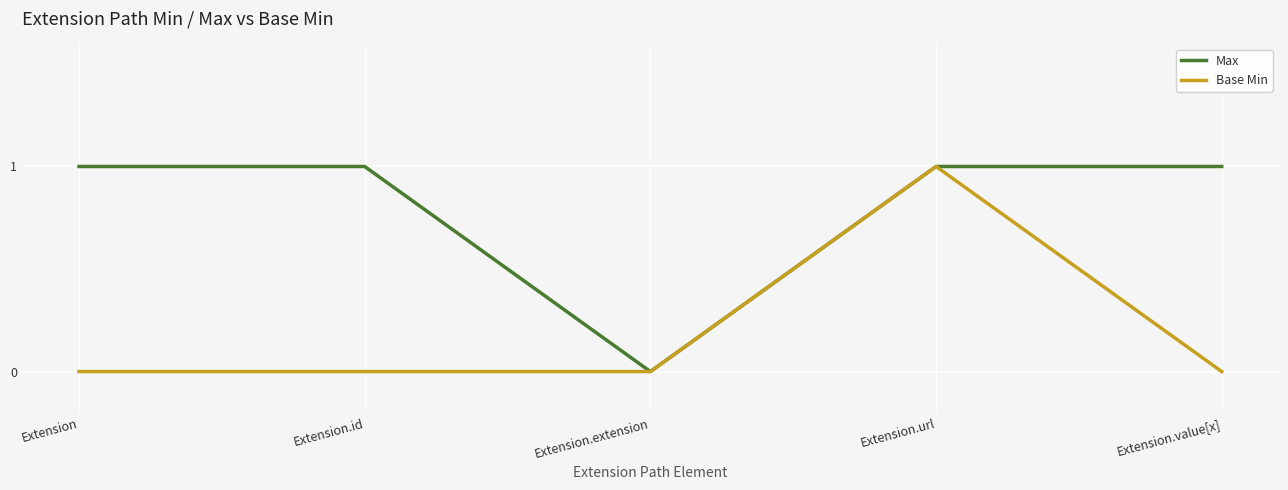

At Extension, list the series in order from smallest to largest.

Base Min, Max